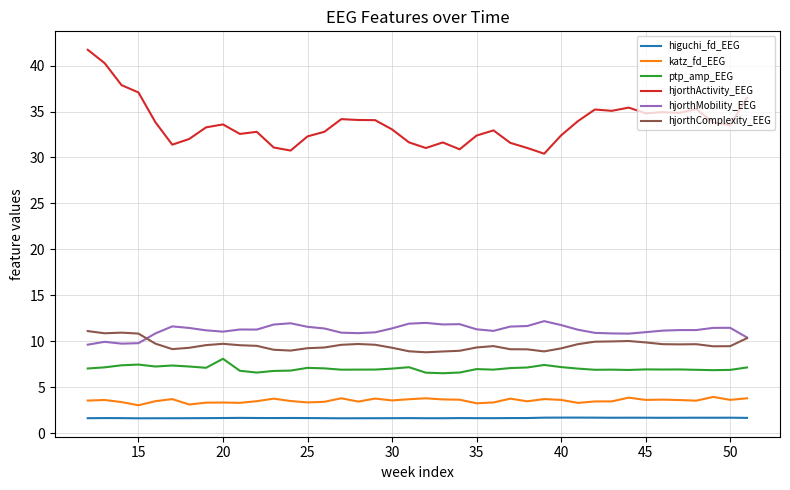

What is the difference between the maximum and minimum values in the hjorthComplexity_EEG series?

2.3